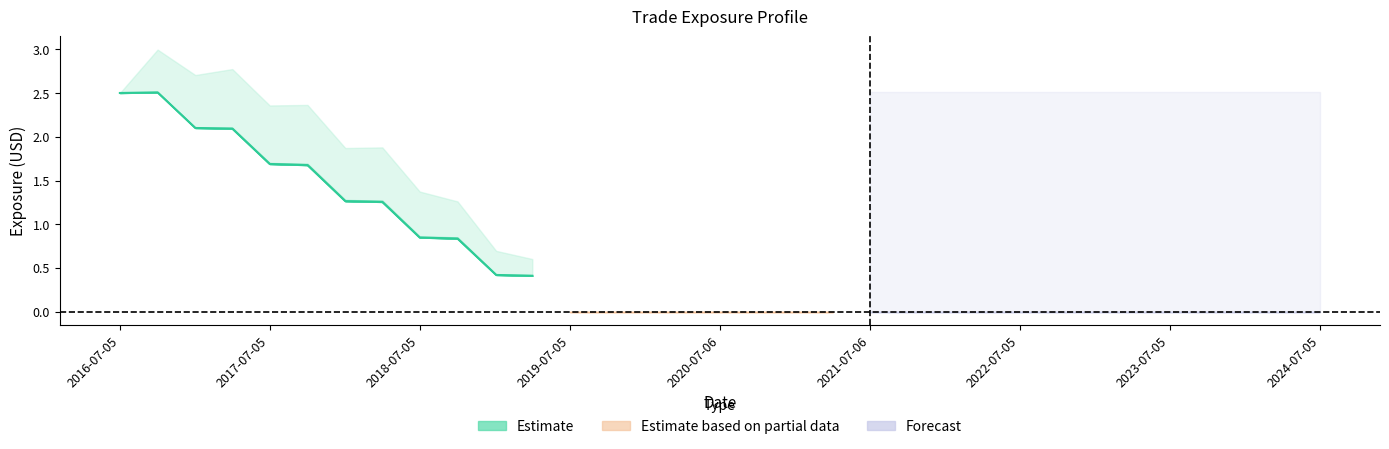

How many lines are shown in the chart?

1